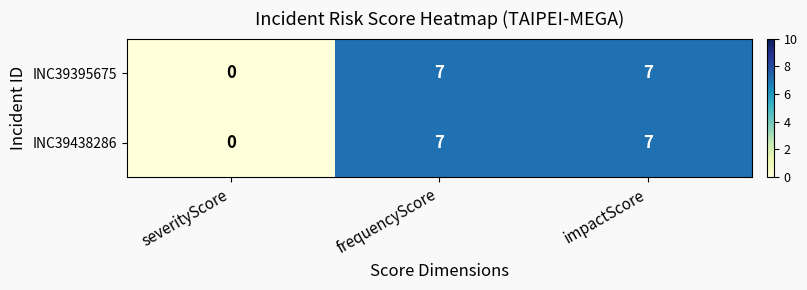

What value does the INC39438286 series have at frequencyScore?

7